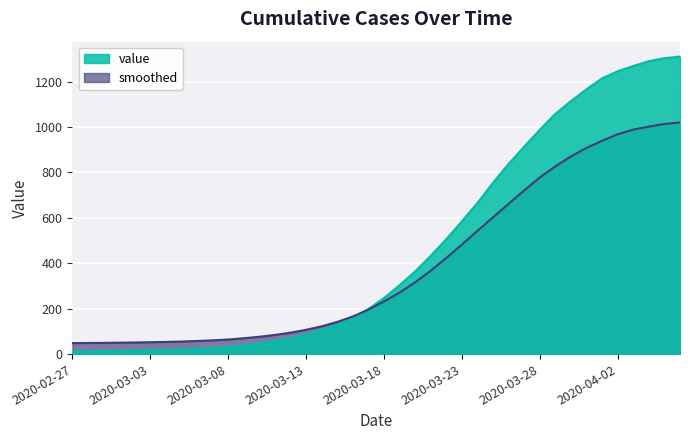

Which has a higher value, 2020-02-29 or 2020-03-15?

2020-03-15